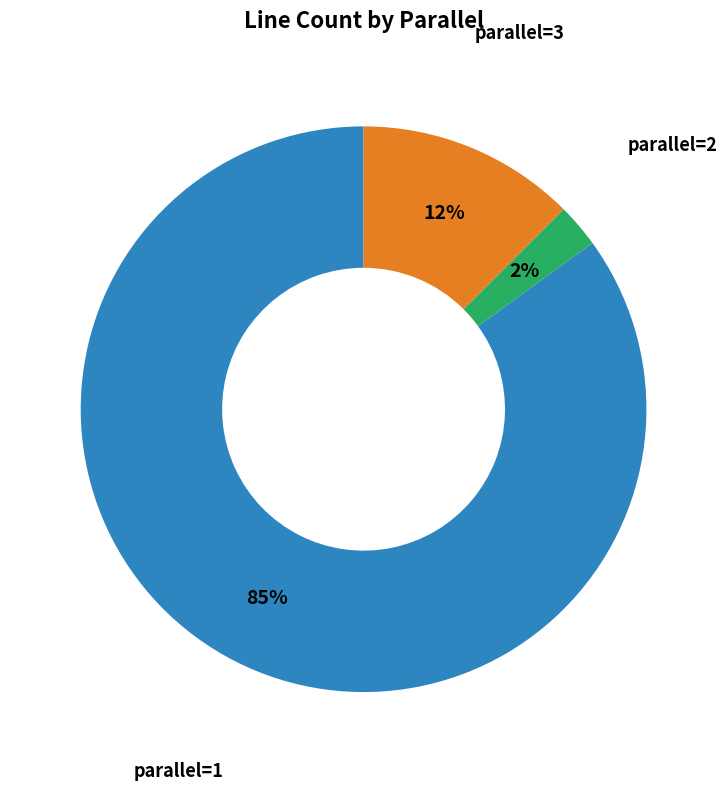

Is there any slice that represents more than half of the pie?

Yes